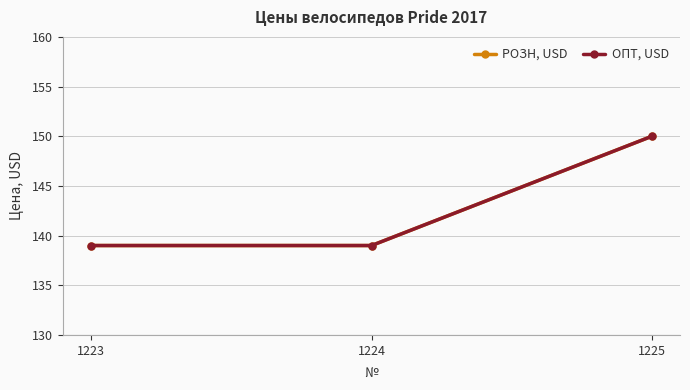

The РОЗН, USD series shows 150 at 1225. True or false?

True